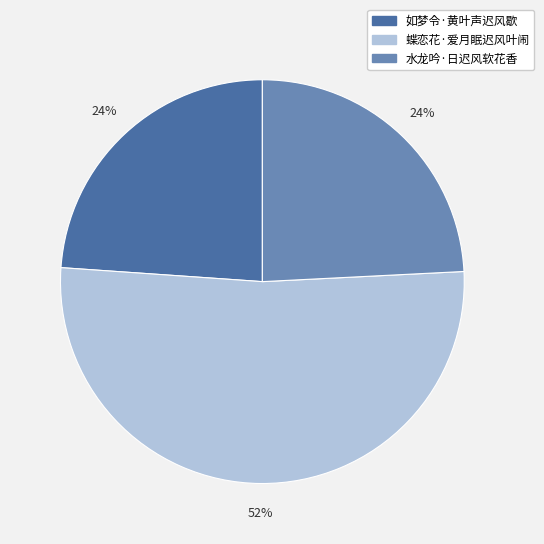

How many segments does this pie chart have?

3